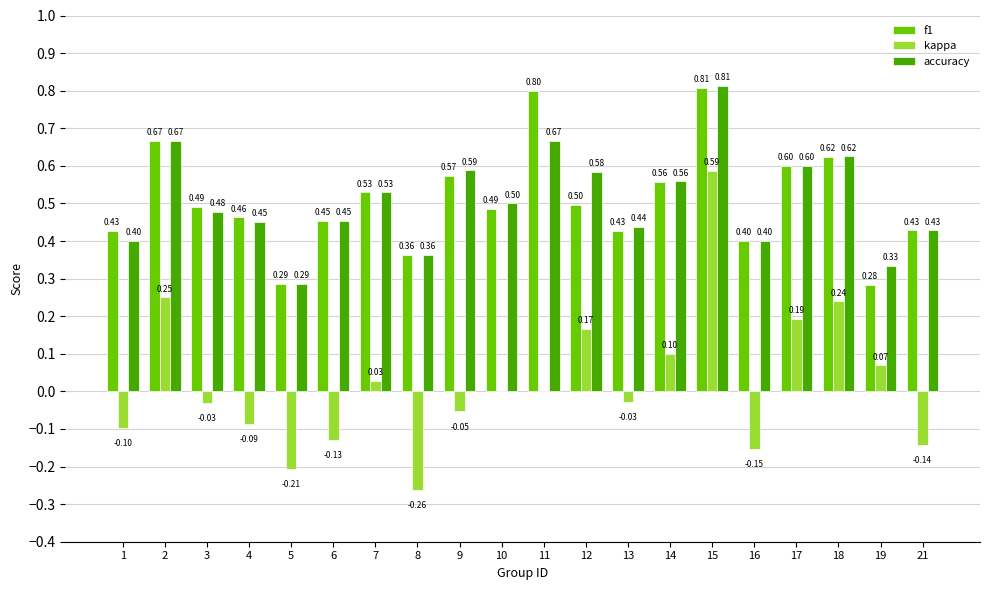

What are all the series names shown in the legend?

f1, kappa, accuracy